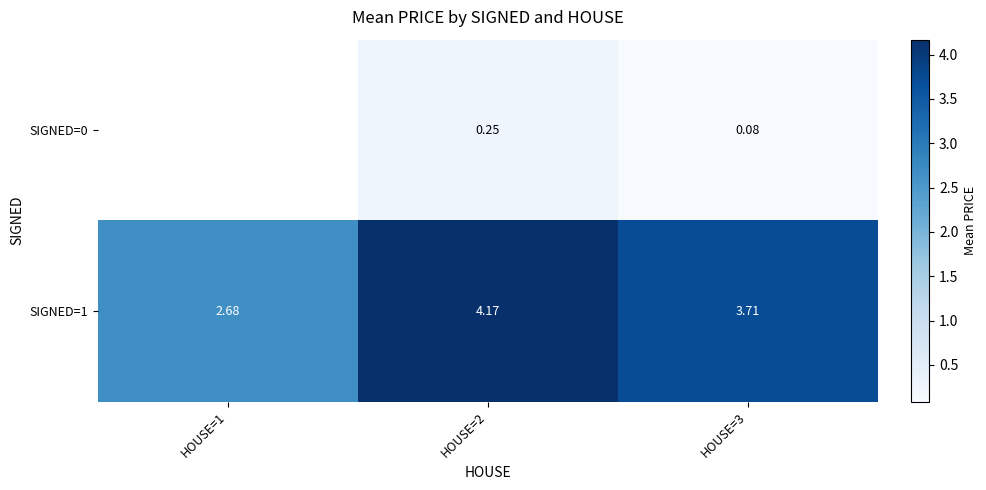

Is the value of SIGNED=1 at HOUSE=3 greater than the value of SIGNED=0 at HOUSE=3?

Yes